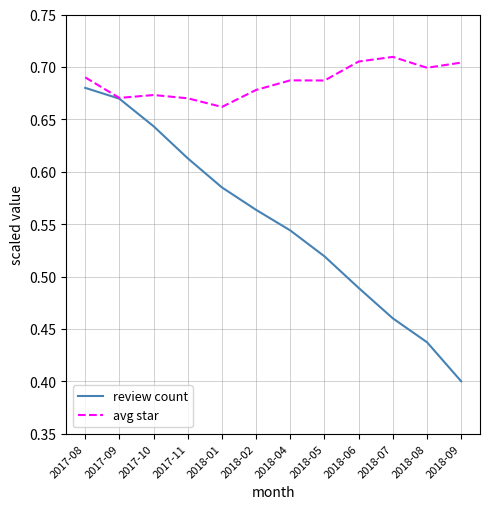

What is the sum of all review count values?

6.6